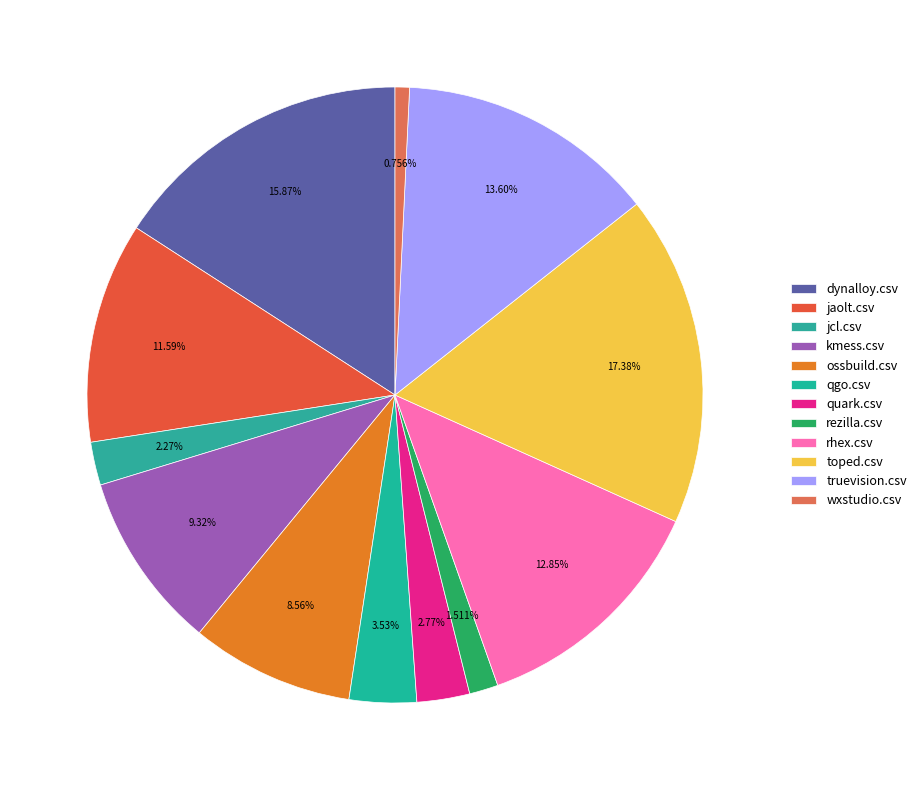

What percentage do toped.csv and wxstudio.csv together represent?

18.1%